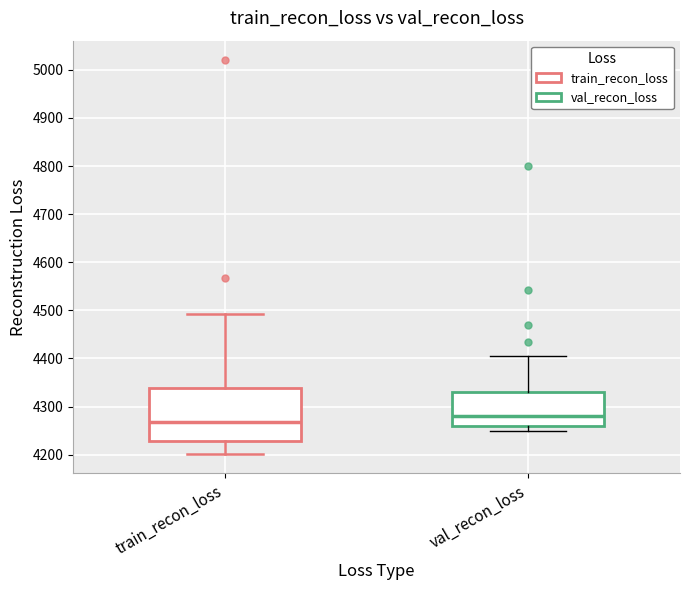

Reading left to right, read every box against the y-axis: the position of its median line, the range the box covers, and the ends of its whiskers. The values are not printed on the chart, so give them approximately, as read against the axis.

train_recon_loss: median 4270, box 4230 to 4340, whiskers 4200 to 4490
val_recon_loss: median 4280, box 4260 to 4330, whiskers 4250 to 4410